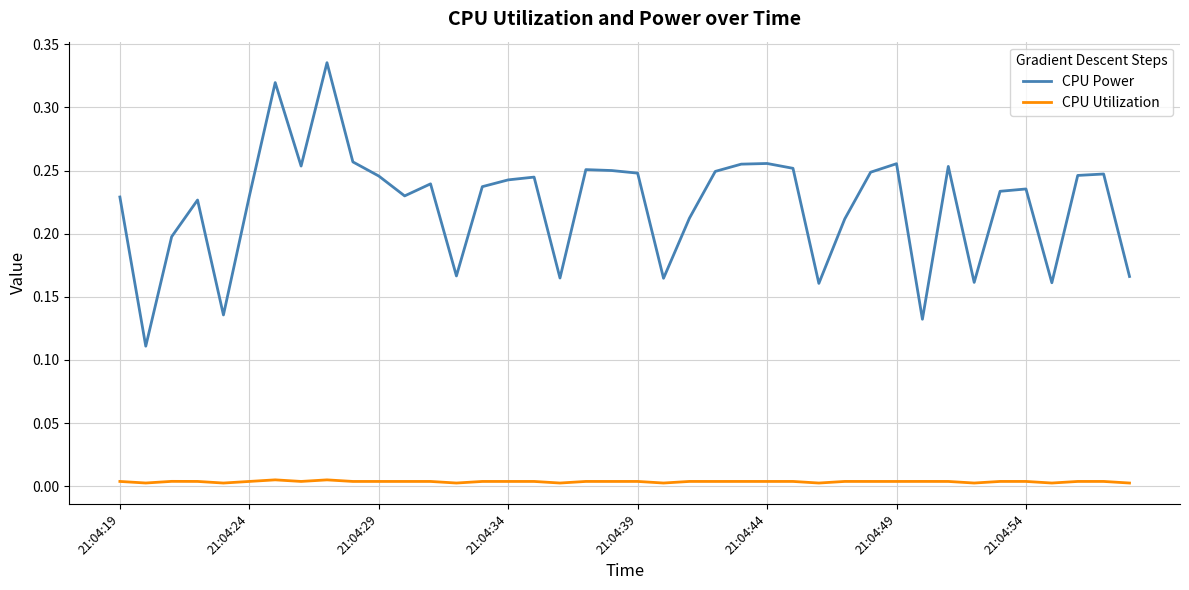

Which series has the largest total across all categories?

CPU Power